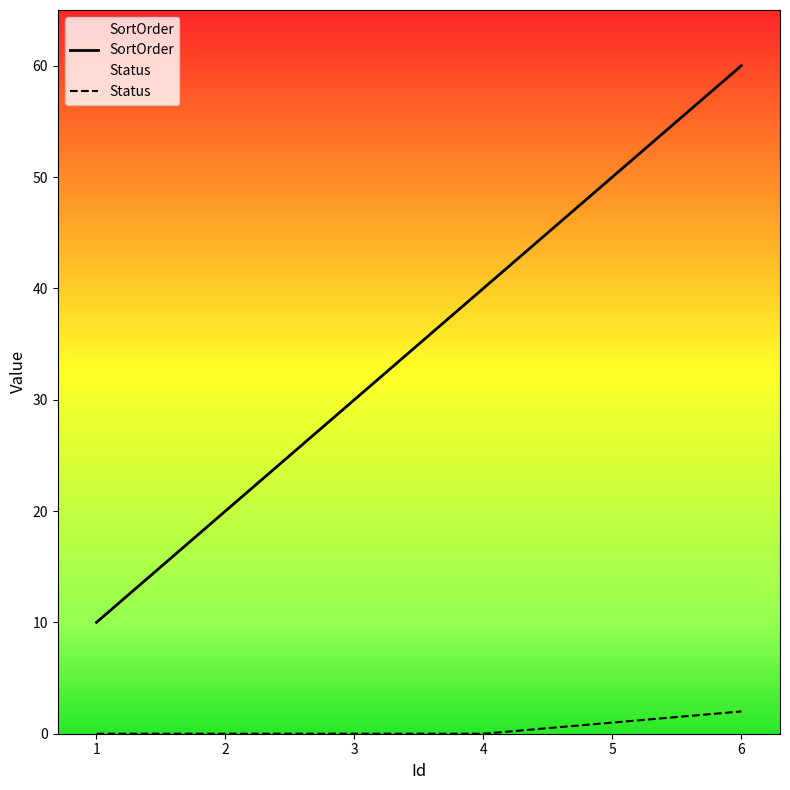

The SortOrder series shows 30 at 3. True or false?

True